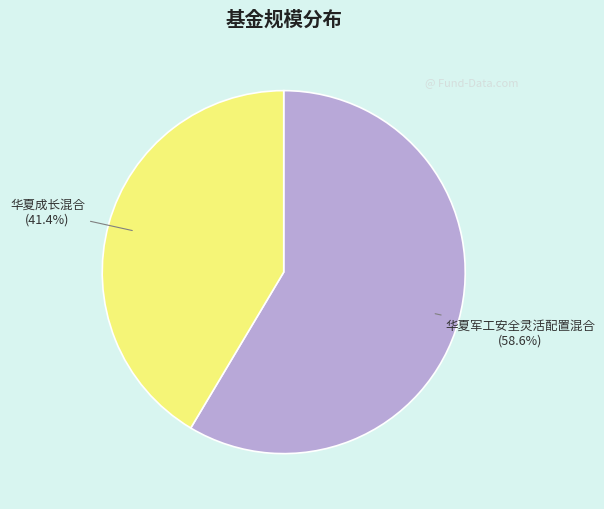

What percentage is the 华夏军工安全灵活配置混合 slice, to the nearest percent?

59%